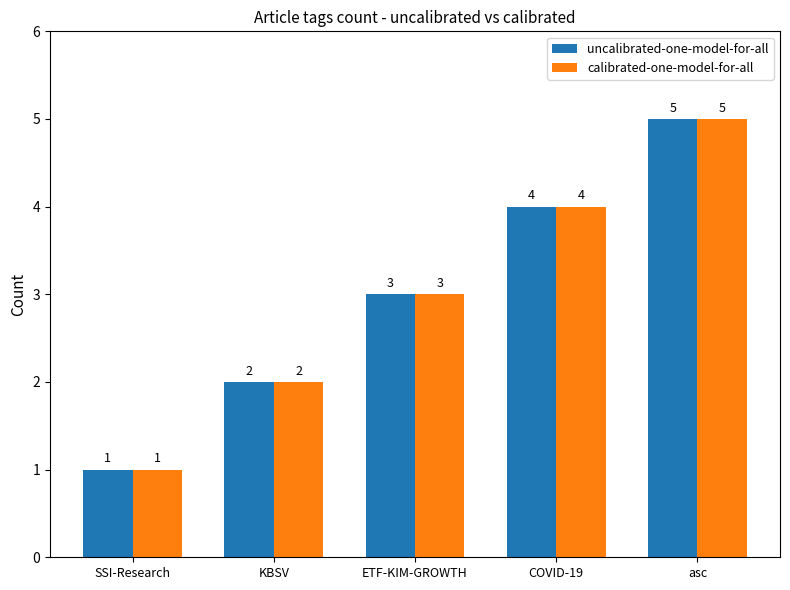

Count the number of categories in the chart.

5